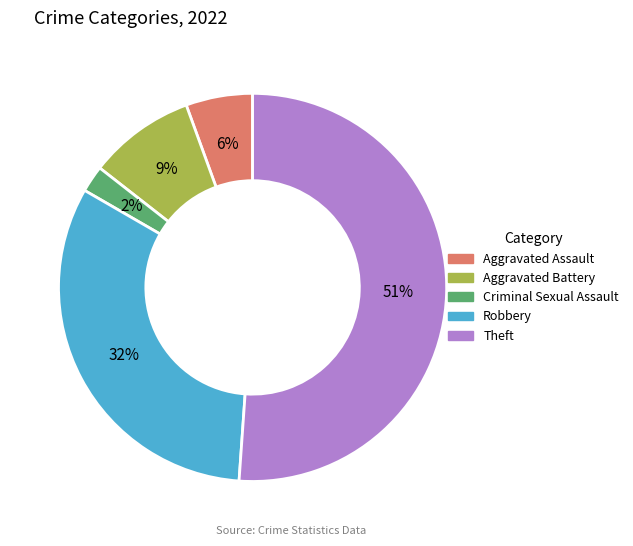

Rank the categories by value from highest to lowest.

Theft, Robbery, Aggravated Battery, Aggravated Assault, Criminal Sexual Assault